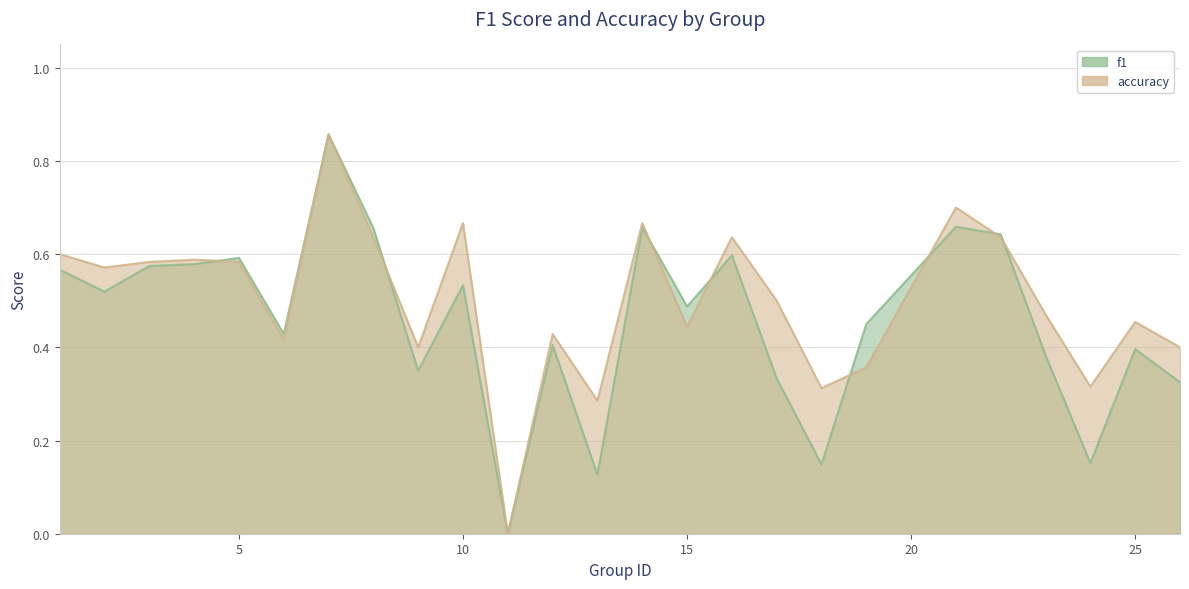

How many interior local peaks does the accuracy series have?

8